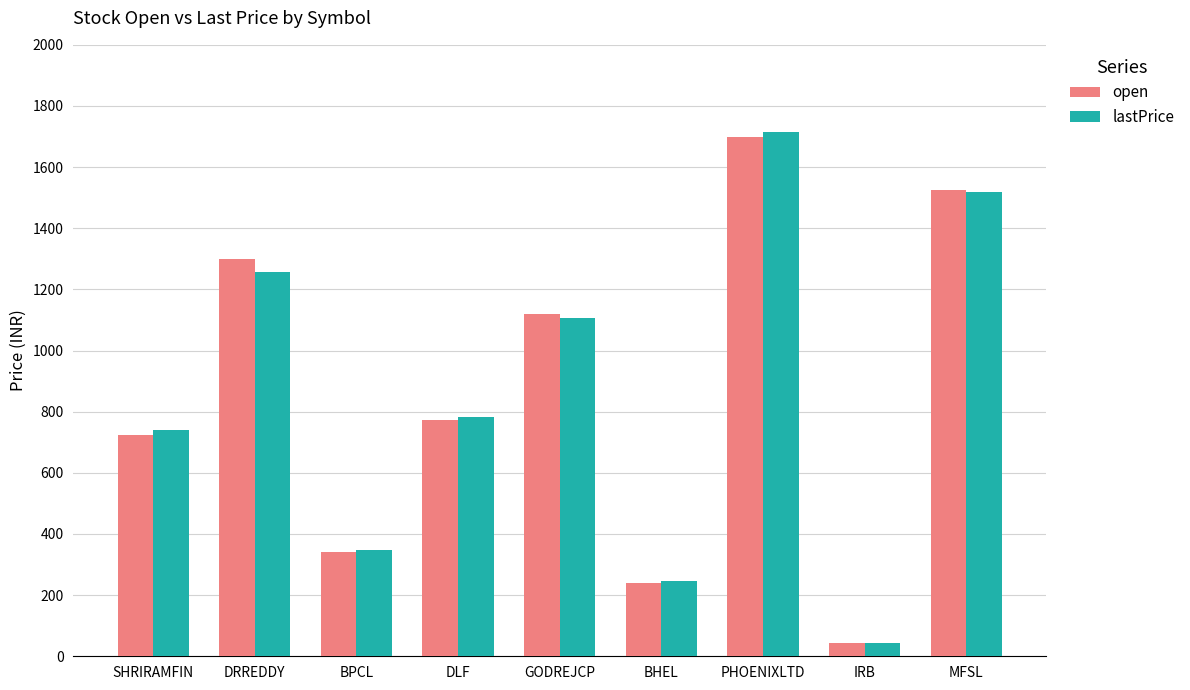

Is it true that open equals 238.4 at BHEL?

True